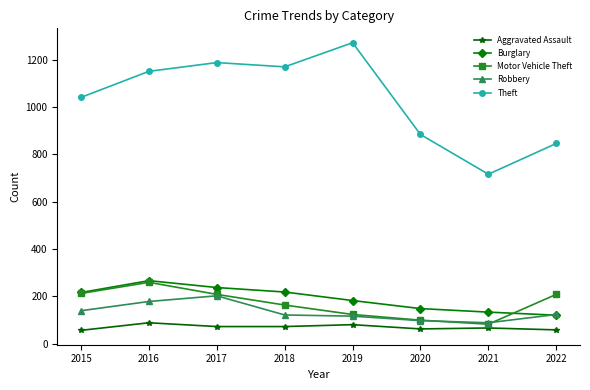

What is the sum of all Motor Vehicle Theft values?

1354